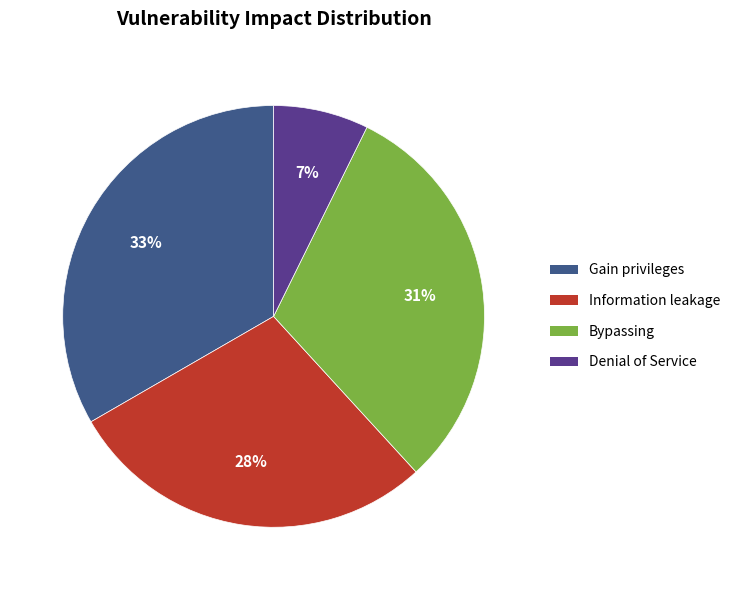

Combined, do Denial of Service and Information leakage account for over 50%?

No